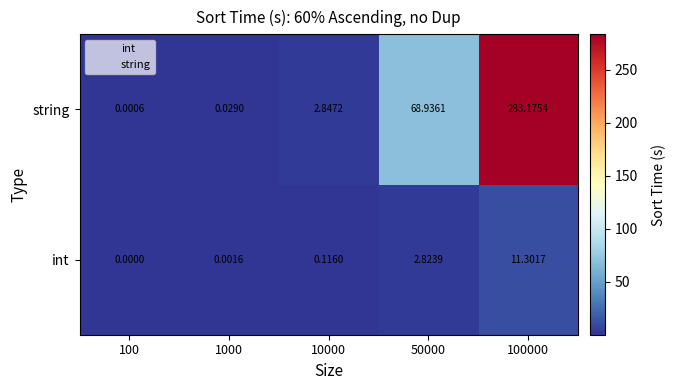

Which series has the largest total across all categories?

string